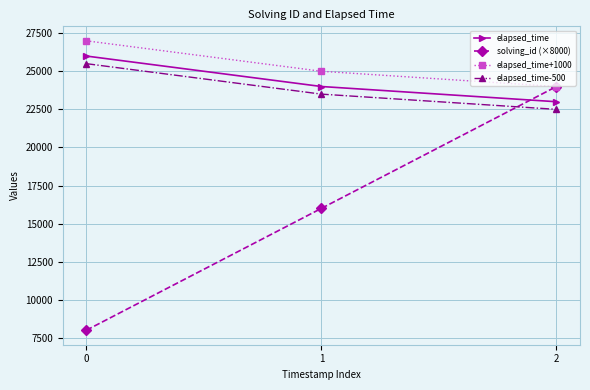

What is the maximum value shown in the chart?

27000